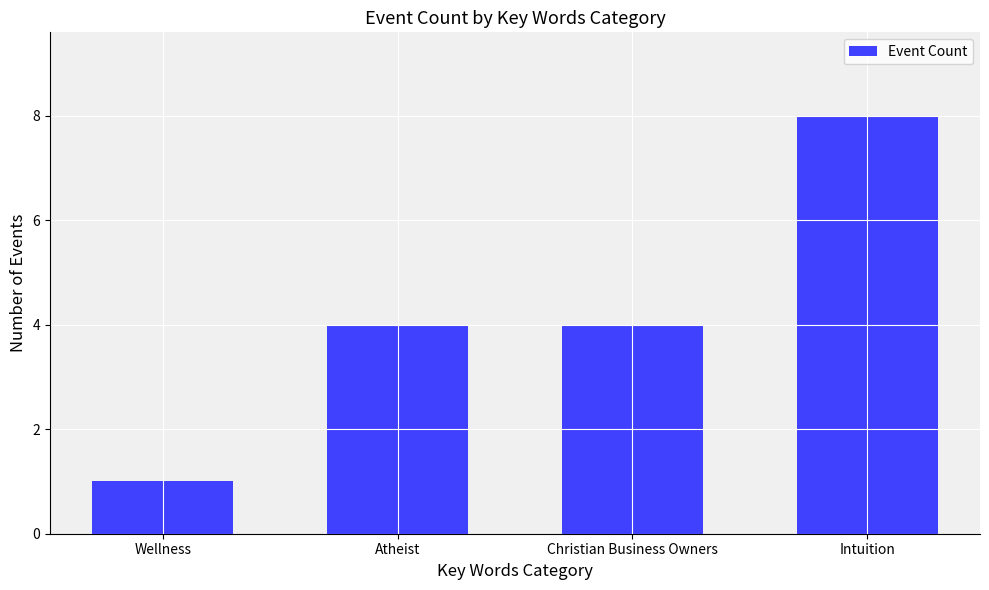

Count the values in the range 4 to 8.

3